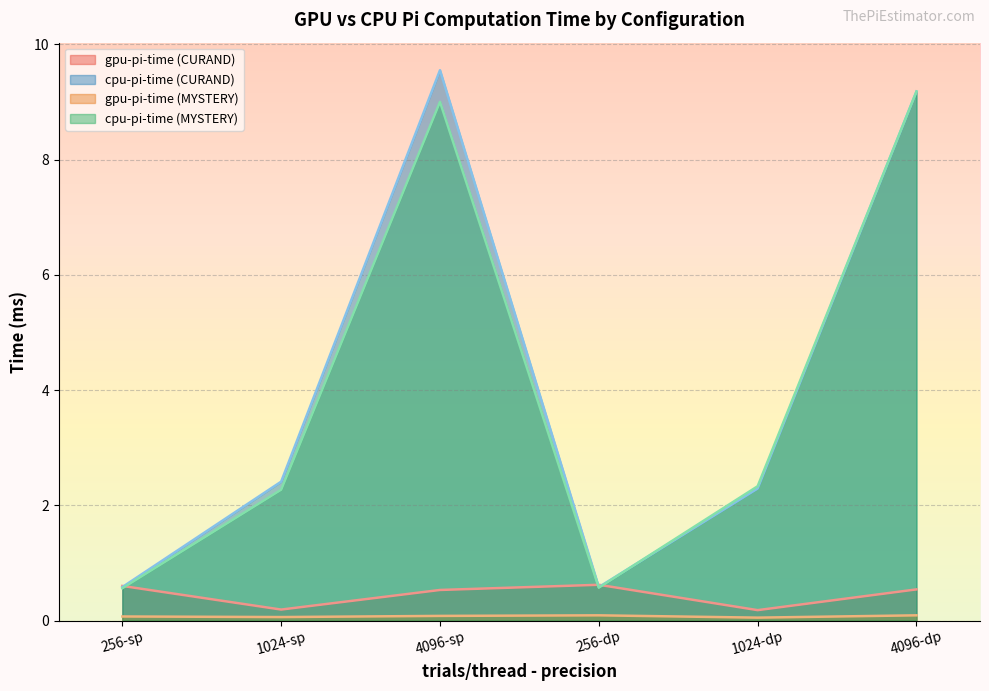

The gpu-pi-time (CURAND) series shows 0.9 at 4096-dp. True or false?

False